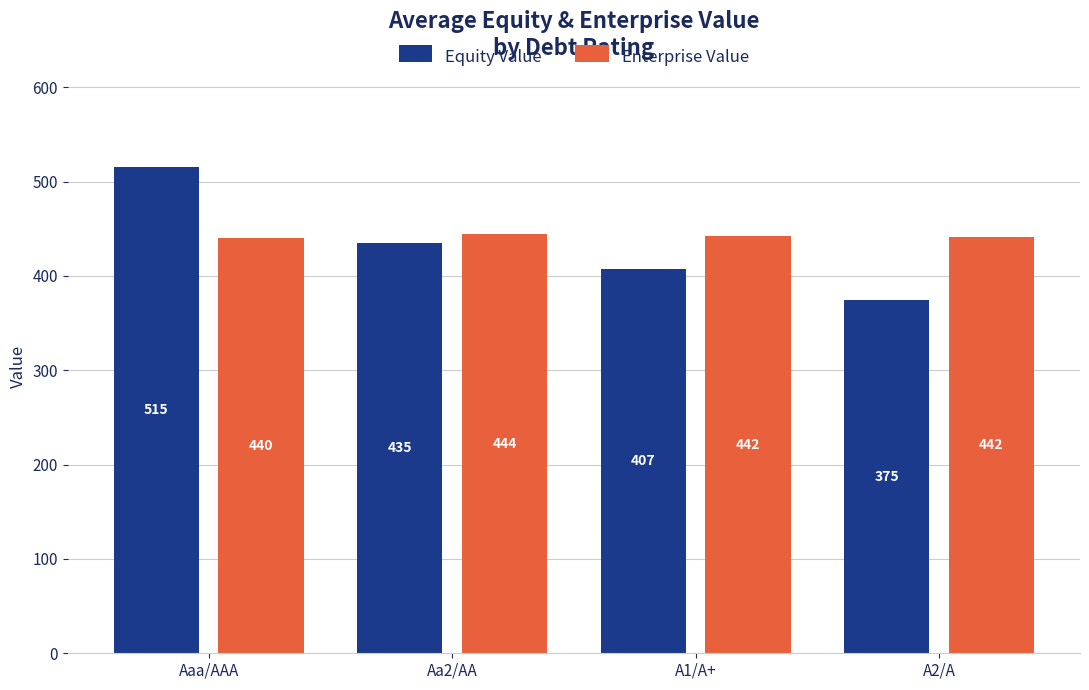

Does the chart contain stacked bars?

No